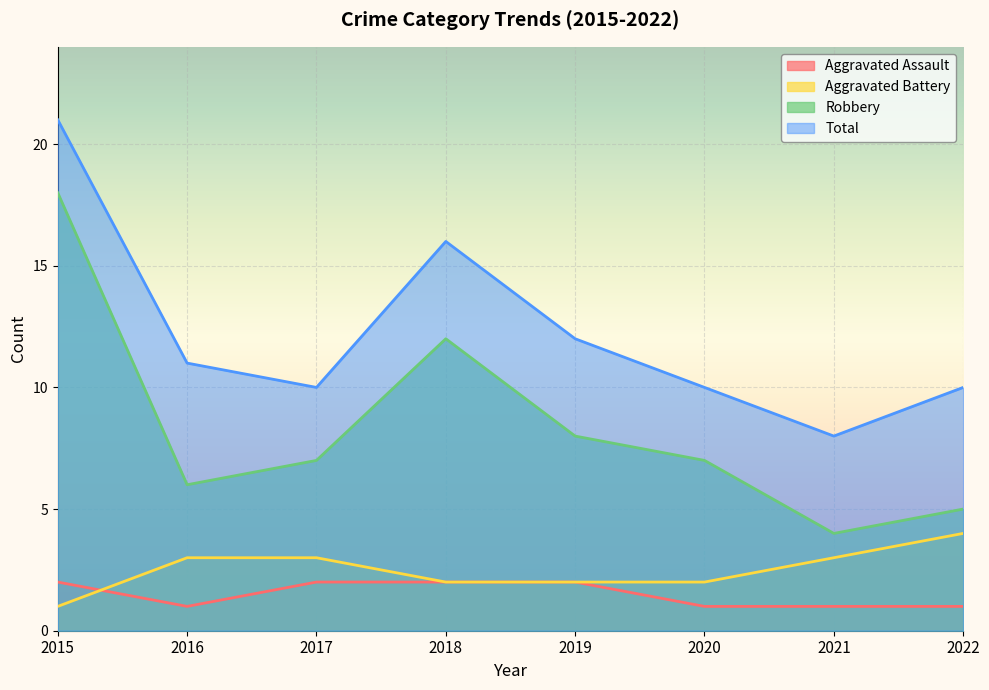

What is the sum of all Robbery values?

67